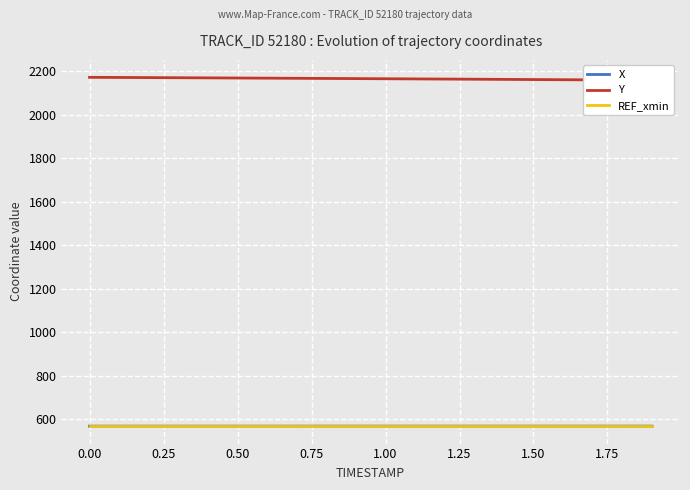

True or false: Y and X intersect in this chart.

False